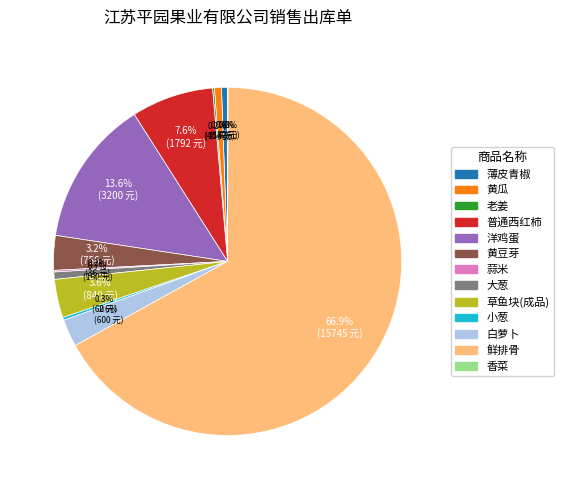

What is the largest slice in the pie chart?

鲜排骨